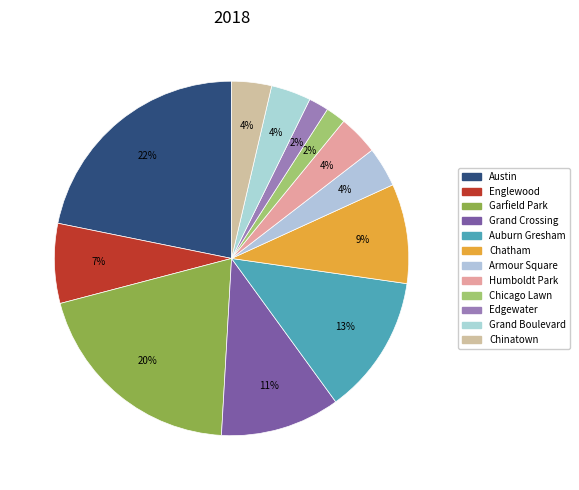

Count the number of slices in the pie.

12